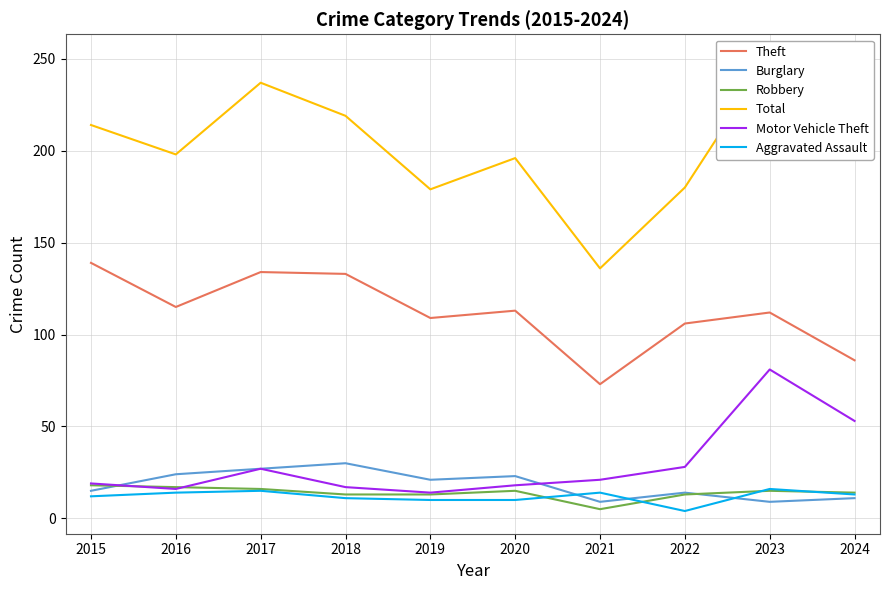

How many interior local peaks does the Theft series have?

3